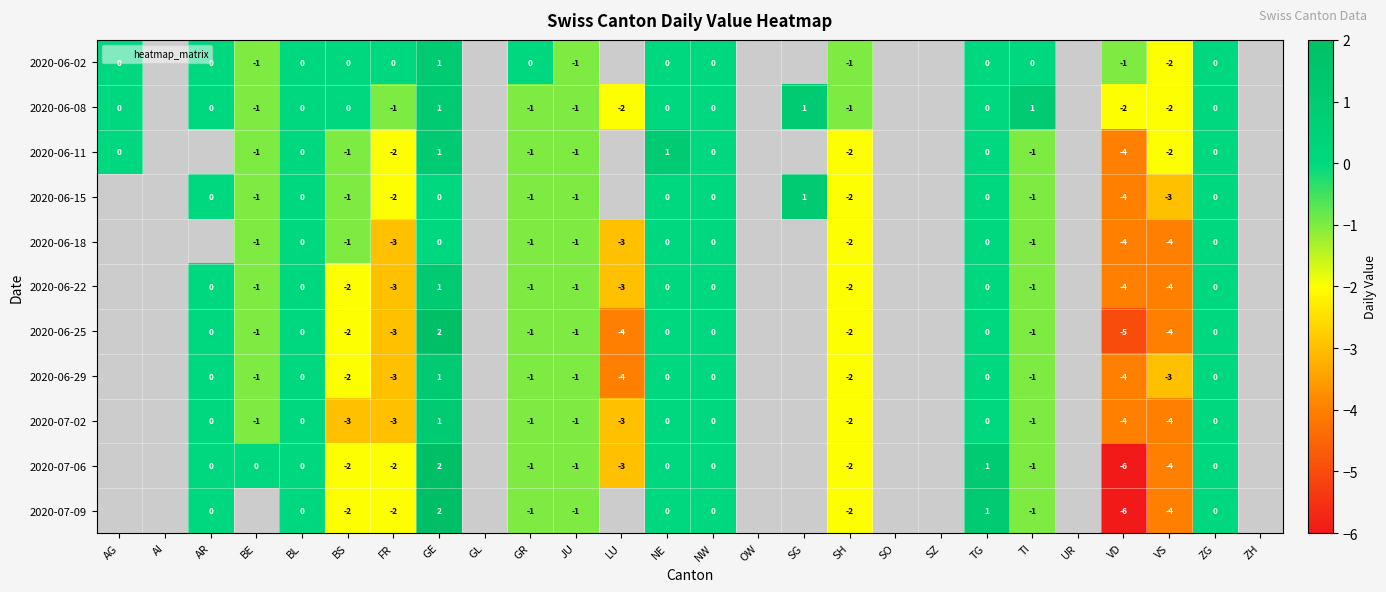

What is the total value across all series at VD?

-44.0